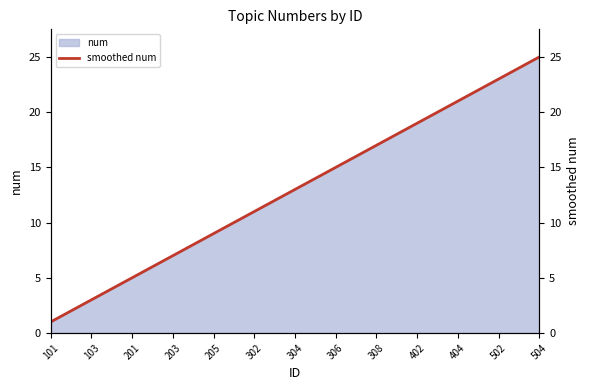

What is the maximum value for num?

25